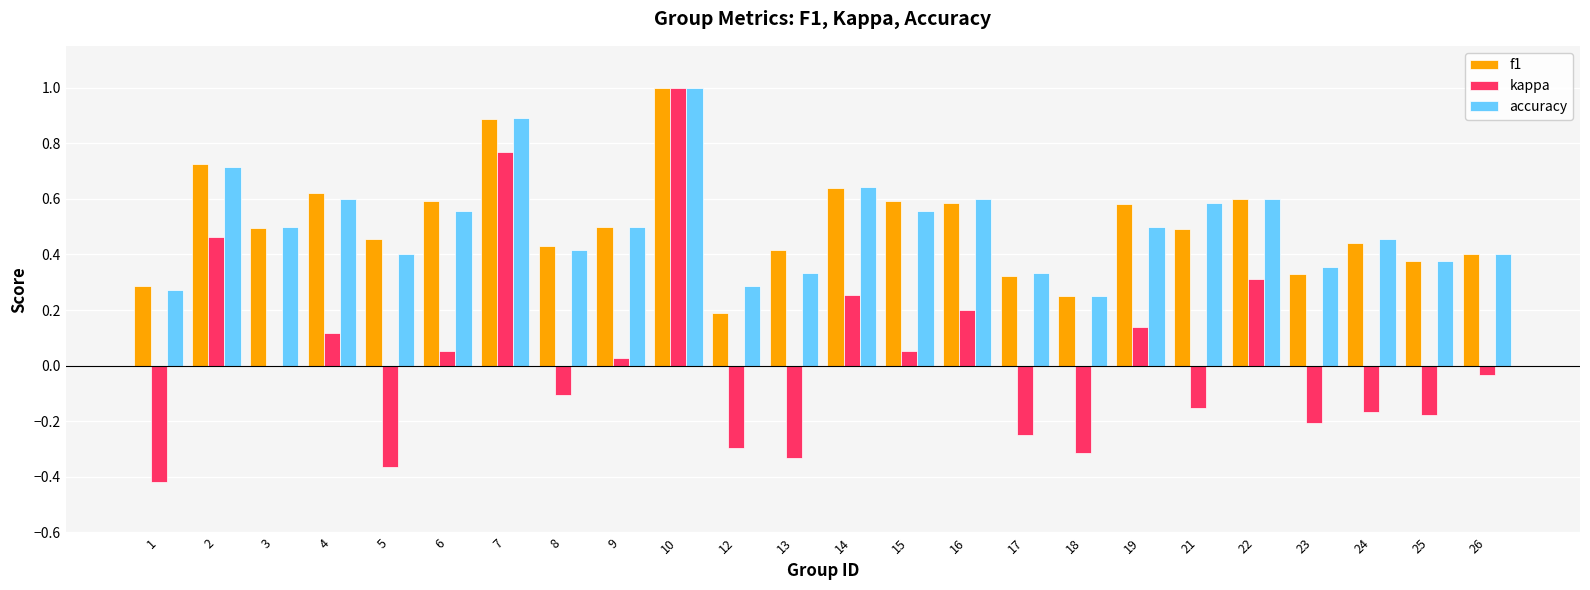

Which category has the highest value in the accuracy series?

10